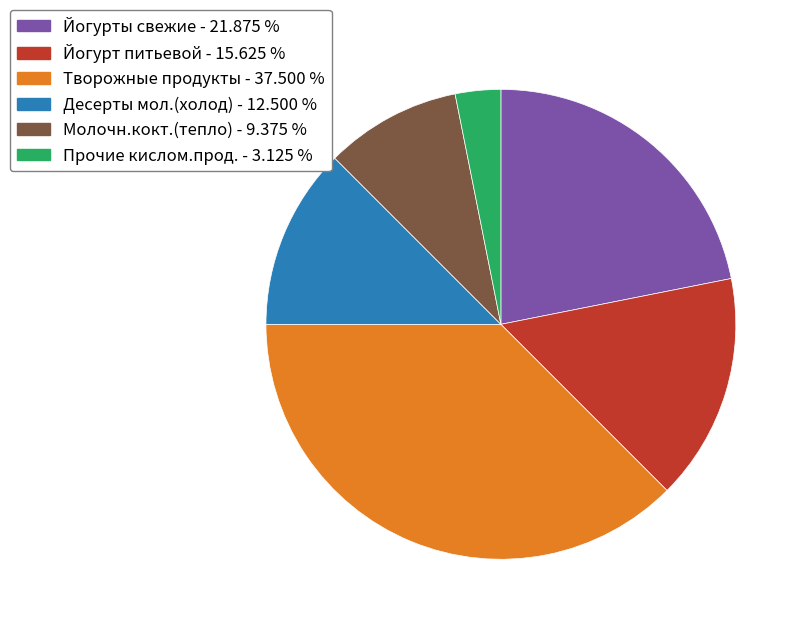

Which category has the biggest portion of the pie?

Творожные продукты